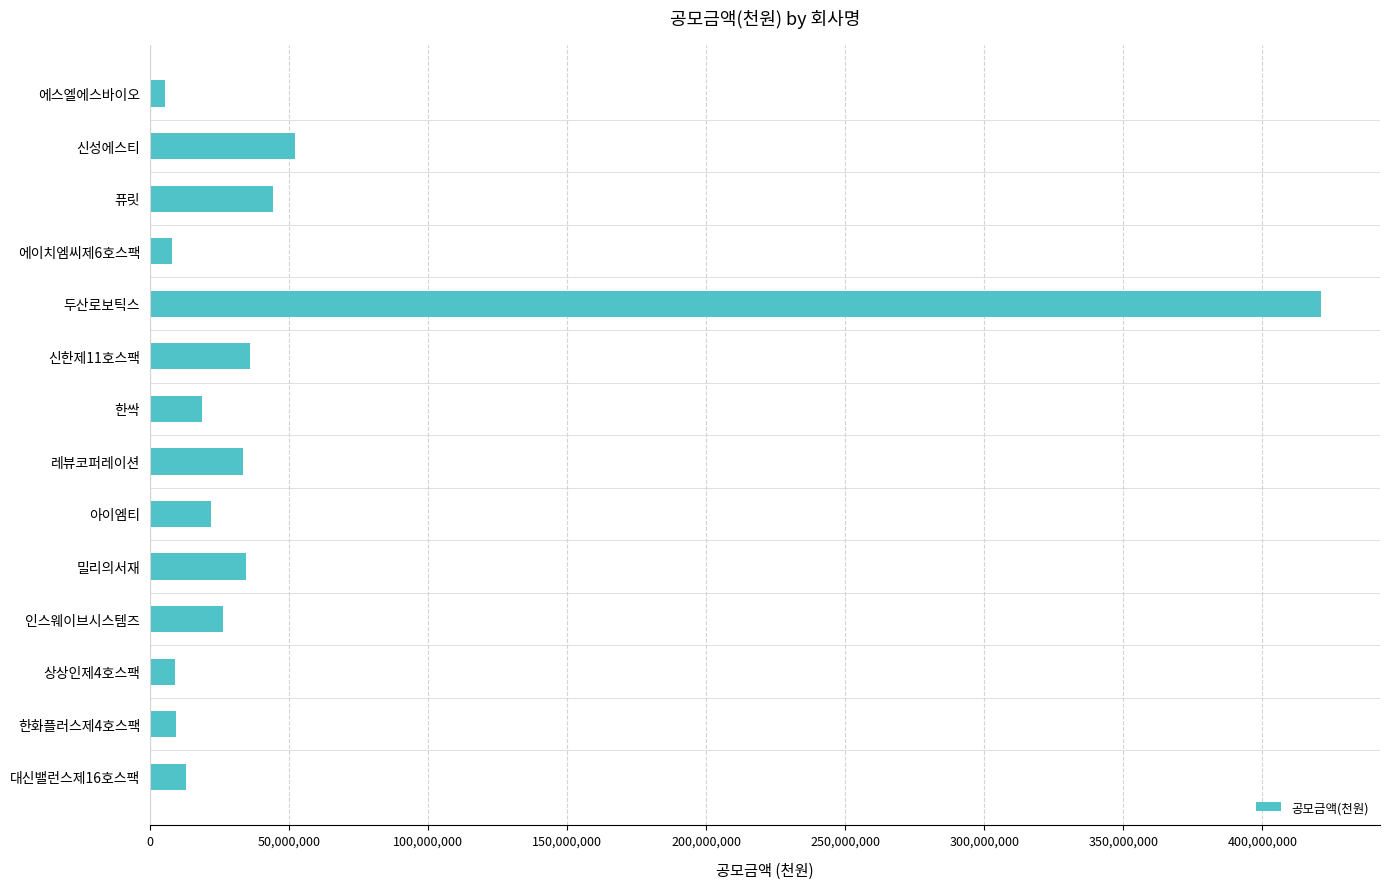

True or false: the data shows 421200000 at 두산로보틱스.

True